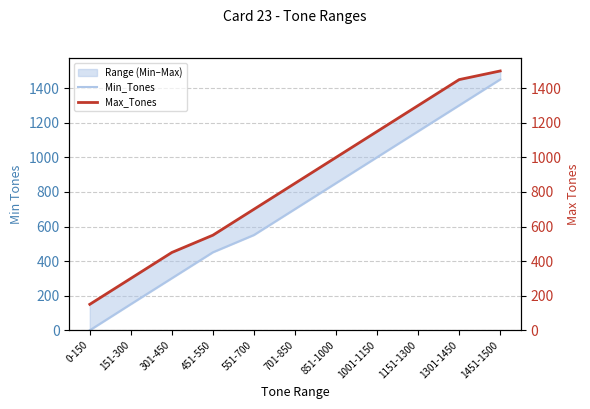

The Min_Tones series shows 851 at 851-1000. True or false?

True